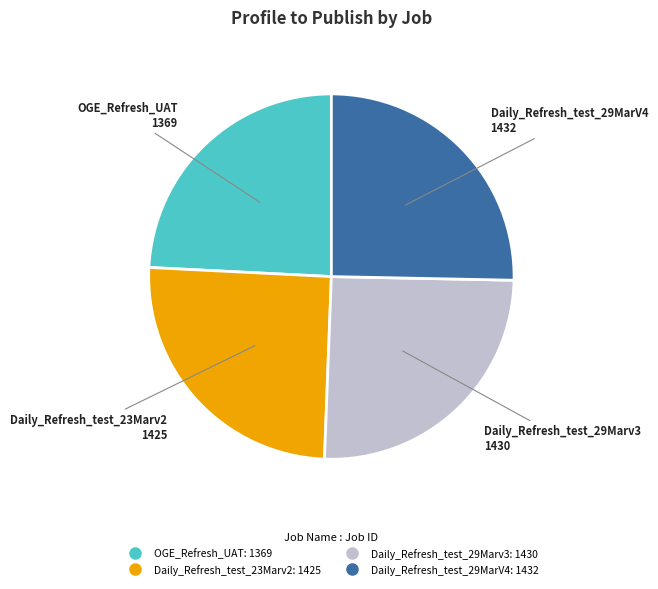

Which slice is the smallest?

OGE_Refresh_UAT